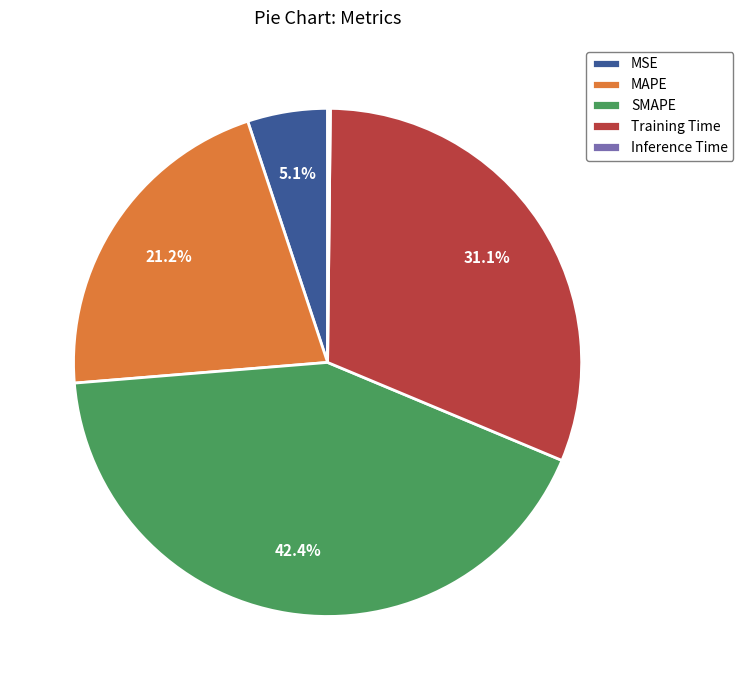

To the nearest percent, what is the difference between the largest and smallest slice percentages?

42%